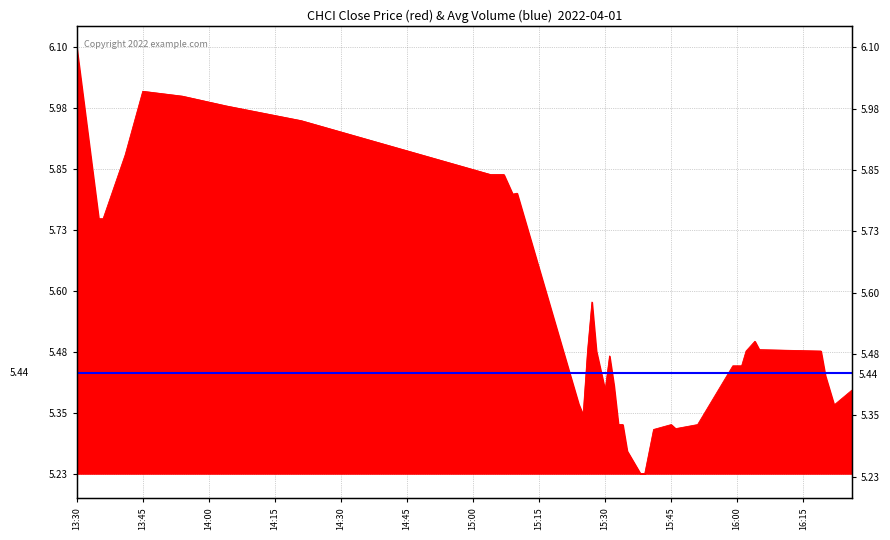

What is the difference between the maximum and minimum values?

0.9